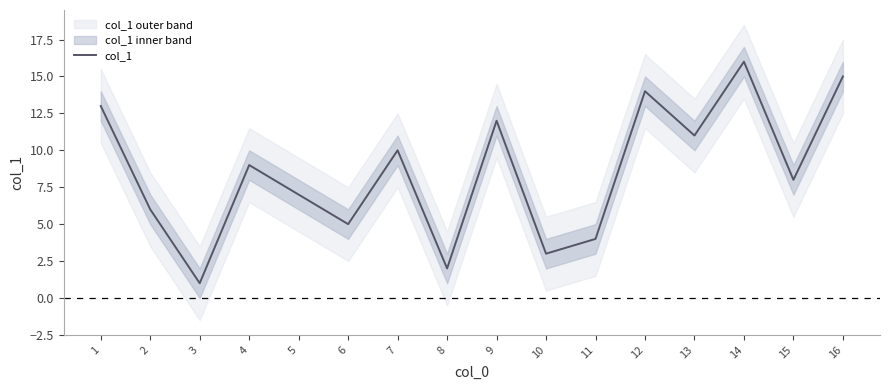

Read the value at 1, to the nearest 10.

10